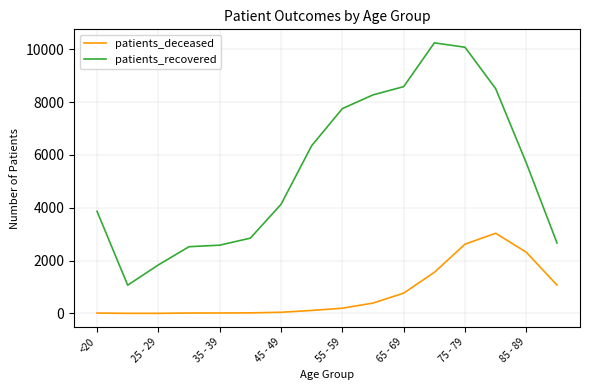

What is the difference between the maximum and minimum values in the patients_recovered series?

9172